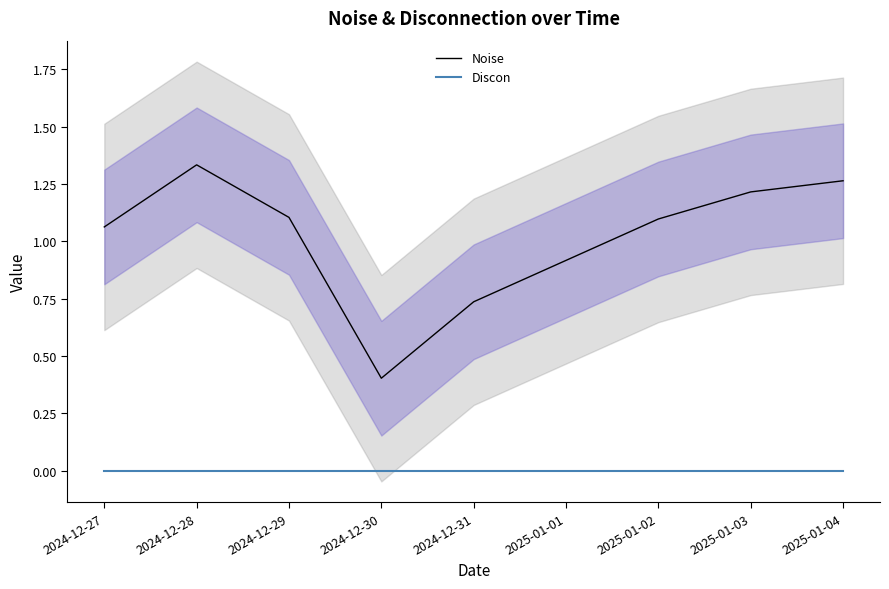

How many lines are shown in the chart?

2